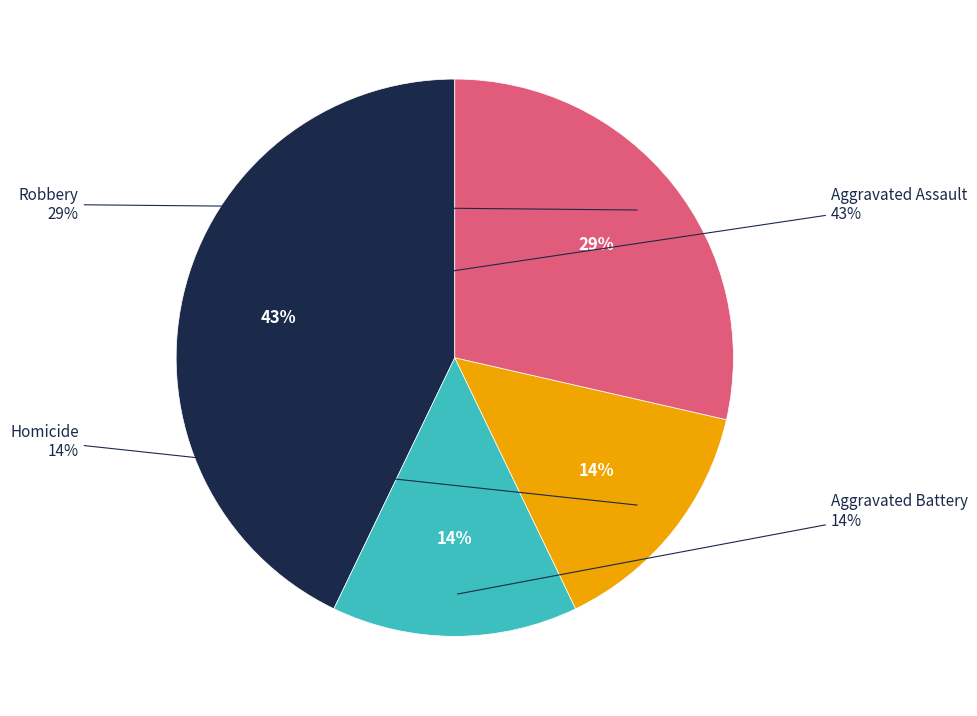

To the nearest percent, what is the average slice percentage?

25%